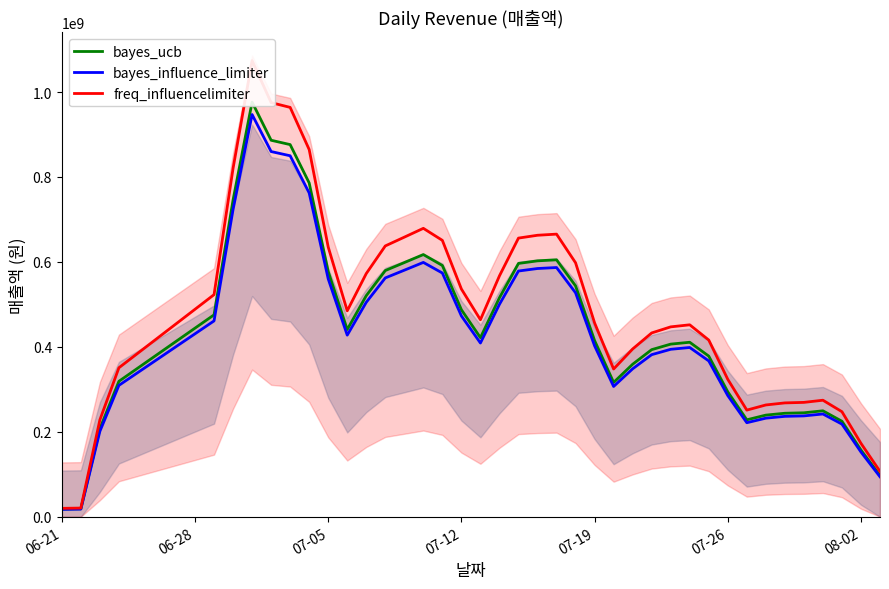

How many lines are shown in the chart?

3